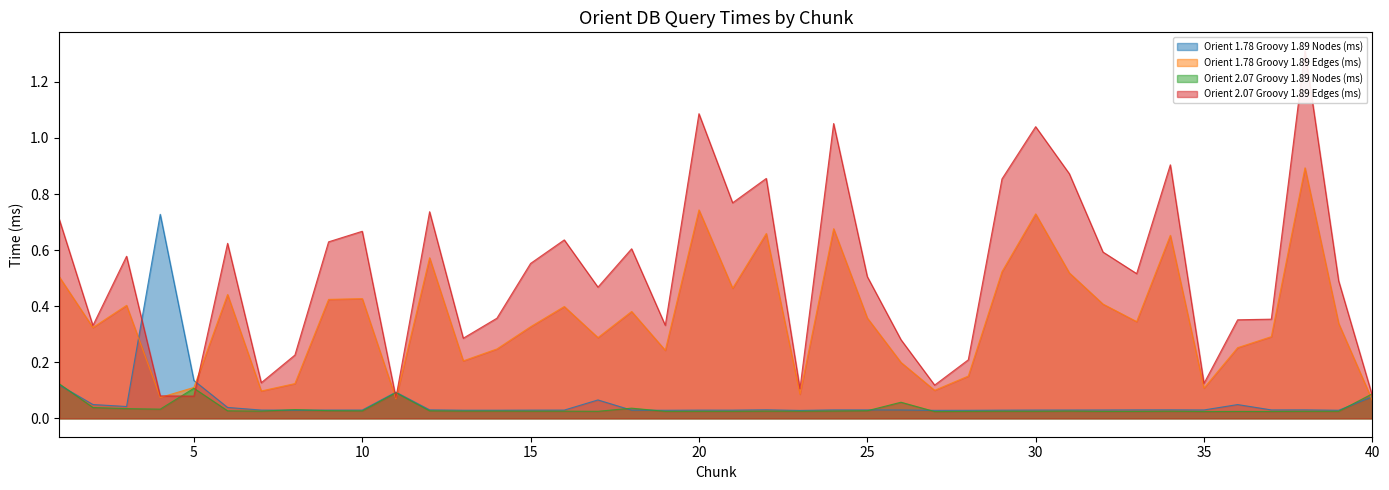

Reading left to right, list all the values displayed in this chart.

Orient 1.78 Groovy 1.89 Nodes (ms): 1=0.1	2=0.0	3=0.0	4=0.7	5=0.1	6=0.0	7=0.0	8=0.0	9=0.0	10=0.0	11=0.1	12=0.0	13=0.0	14=0.0	15=0.0	16=0.0	17=0.1	18=0.0	19=0.0	20=0.0	21=0.0	22=0.0	23=0.0	24=0.0	25=0.0	26=0.0	27=0.0	28=0.0	29=0.0	30=0.0	31=0.0	32=0.0	33=0.0	34=0.0	35=0.0	36=0.0	37=0.0	38=0.0	39=0.0	40=0.1
Orient 1.78 Groovy 1.89 Edges (ms): 1=0.5	2=0.3	3=0.4	4=0.1	5=0.1	6=0.4	7=0.1	8=0.1	9=0.4	10=0.4	11=0.1	12=0.6	13=0.2	14=0.2	15=0.3	16=0.4	17=0.3	18=0.4	19=0.2	20=0.7	21=0.5	22=0.7	23=0.1	24=0.7	25=0.4	26=0.2	27=0.1	28=0.2	29=0.5	30=0.7	31=0.5	32=0.4	33=0.3	34=0.7	35=0.1	36=0.3	37=0.3	38=0.9	39=0.3	40=0.1
Orient 2.07 Groovy 1.89 Nodes (ms): 1=0.1	2=0.0	3=0.0	4=0.0	5=0.1	6=0.0	7=0.0	8=0.0	9=0.0	10=0.0	11=0.1	12=0.0	13=0.0	14=0.0	15=0.0	16=0.0	17=0.0	18=0.0	19=0.0	20=0.0	21=0.0	22=0.0	23=0.0	24=0.0	25=0.0	26=0.1	27=0.0	28=0.0	29=0.0	30=0.0	31=0.0	32=0.0	33=0.0	34=0.0	35=0.0	36=0.0	37=0.0	38=0.0	39=0.0	40=0.1
Orient 2.07 Groovy 1.89 Edges (ms): 1=0.7	2=0.3	3=0.6	4=0.1	5=0.1	6=0.6	7=0.1	8=0.2	9=0.6	10=0.7	11=0.1	12=0.7	13=0.3	14=0.4	15=0.6	16=0.6	17=0.5	18=0.6	19=0.3	20=1.1	21=0.8	22=0.9	23=0.1	24=1.1	25=0.5	26=0.3	27=0.1	28=0.2	29=0.9	30=1.0	31=0.9	32=0.6	33=0.5	34=0.9	35=0.1	36=0.4	37=0.4	38=1.3	39=0.5	40=0.1